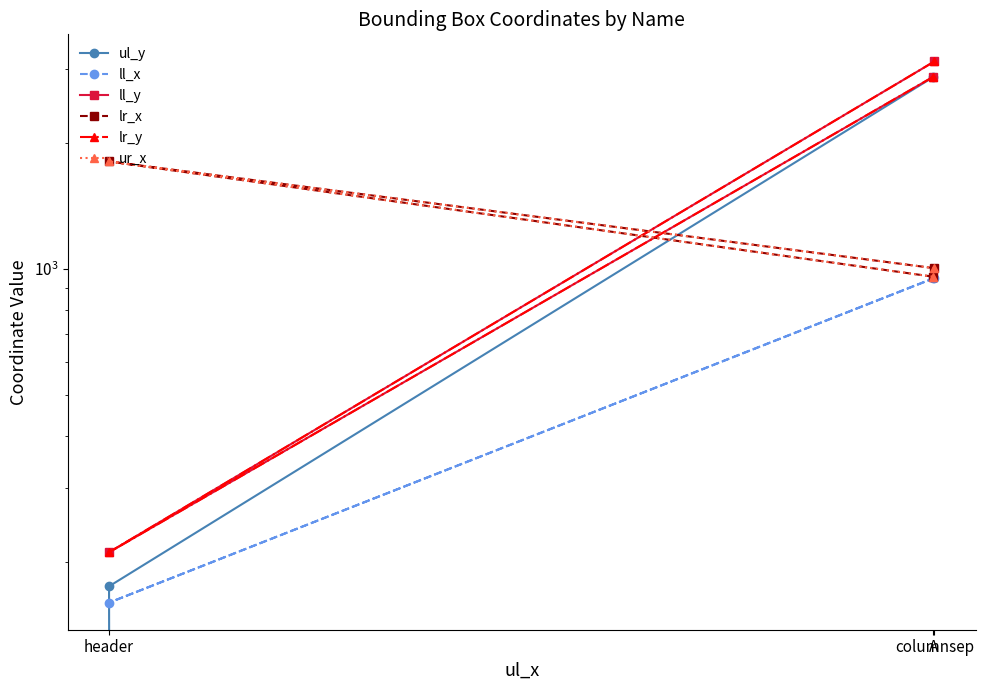

The value of ll_x at header is 274. True or false?

False